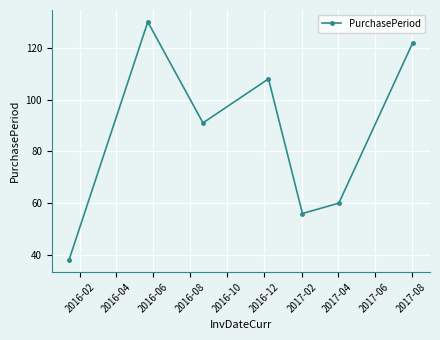

How many points are higher than both their immediate neighbors (excluding endpoints)?

2